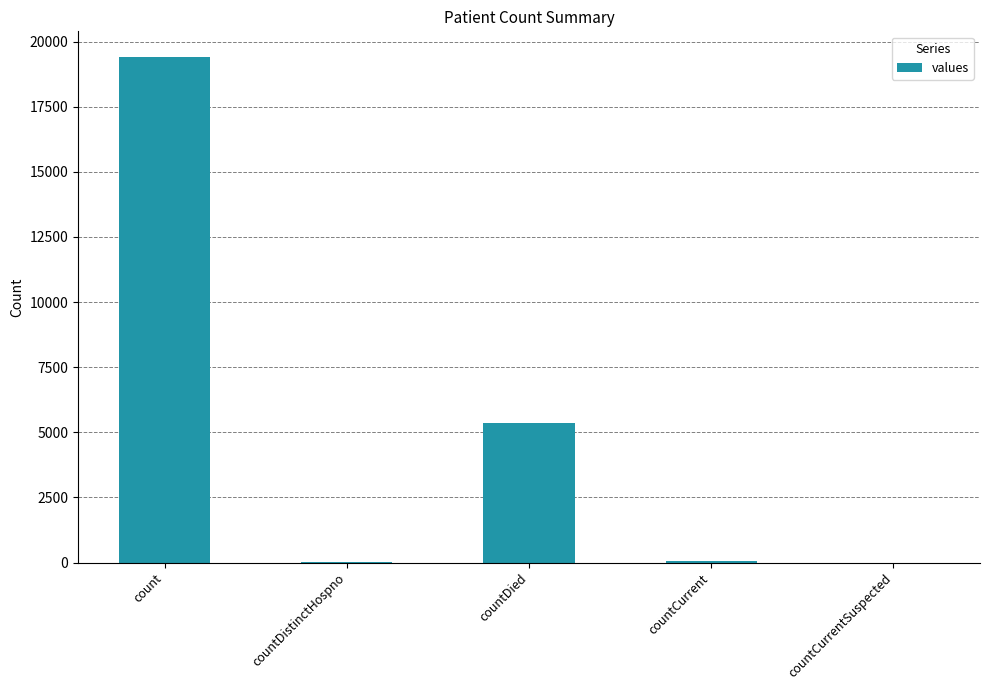

Count the number of categories in the chart.

5